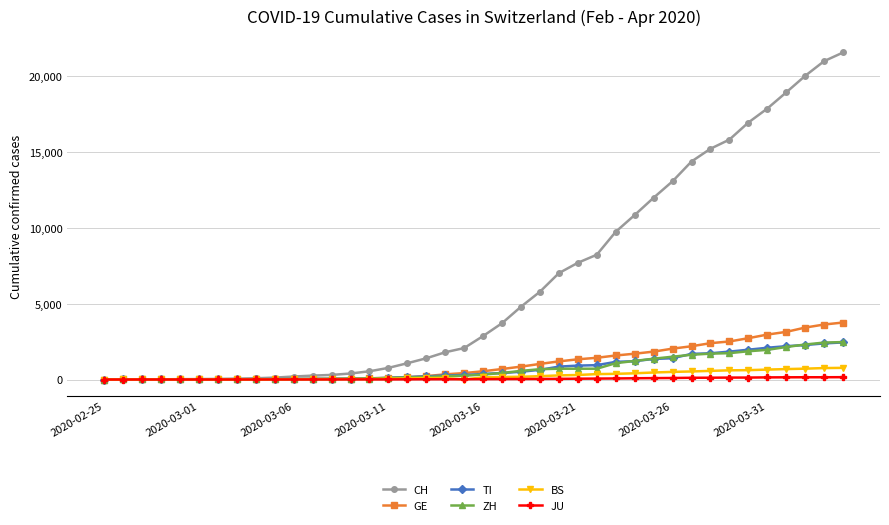

How many series are shown in this chart?

6